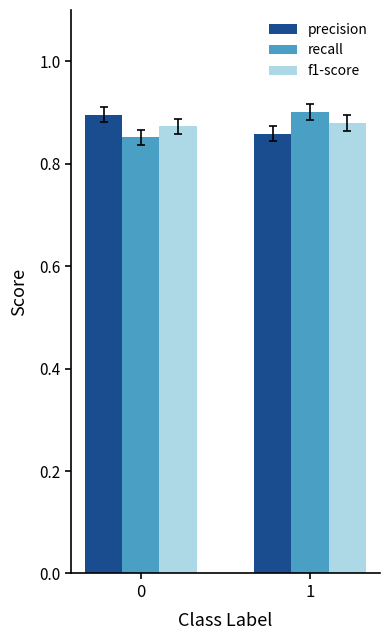

What are all the series names shown in the legend?

precision, recall, f1-score